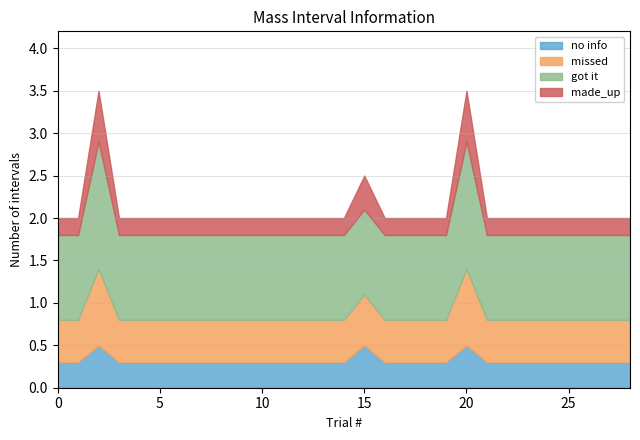

What is the highest value of the no info series?

0.5